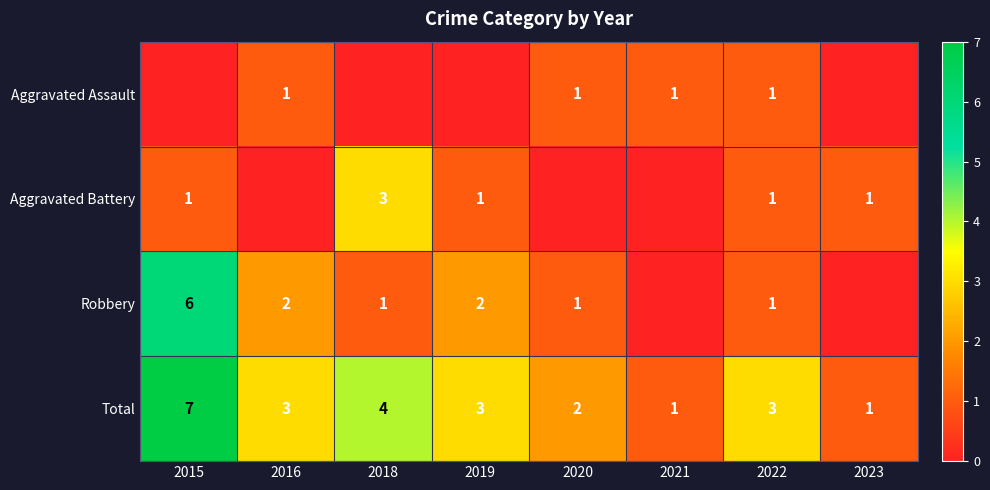

At how many categories does at least one series exceed 2?

5